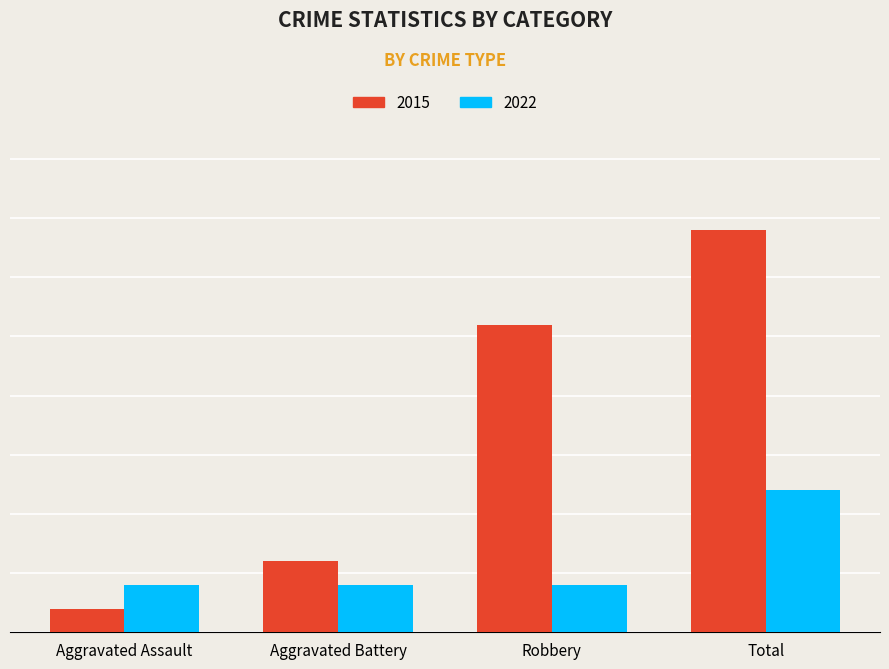

What are all the series names shown in the legend?

2015, 2022